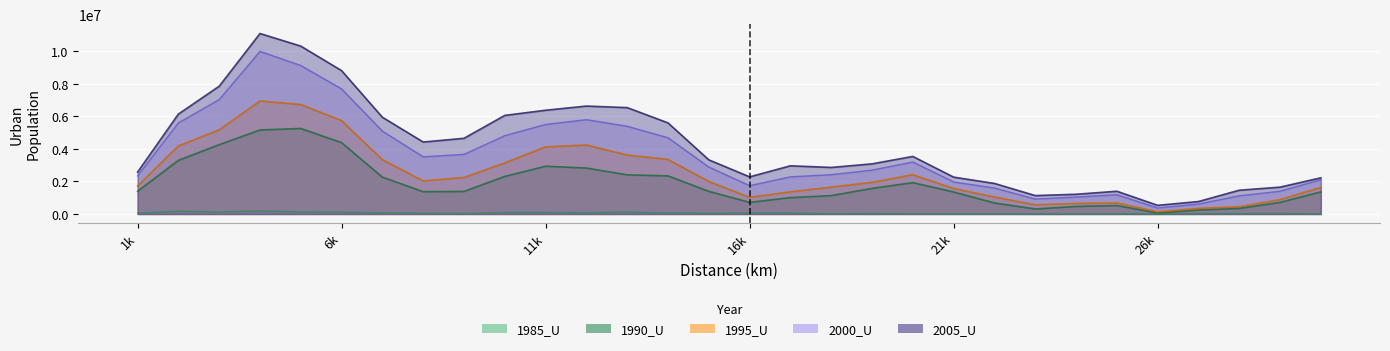

Is it true that 2000_U equals 5805034 at 12000?

True